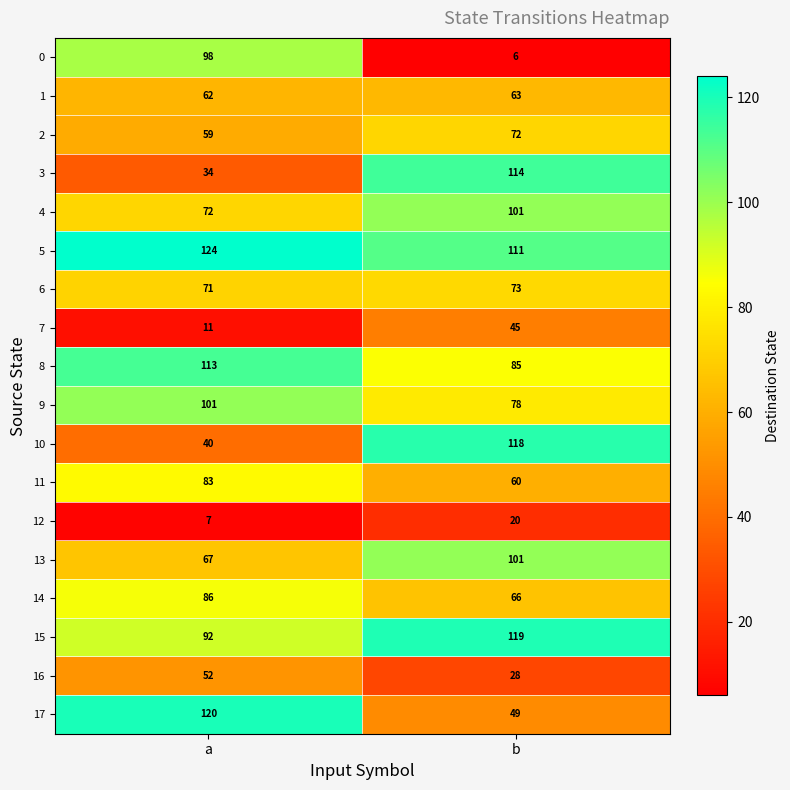

True or false: 7 has a value of 11 at a.

True